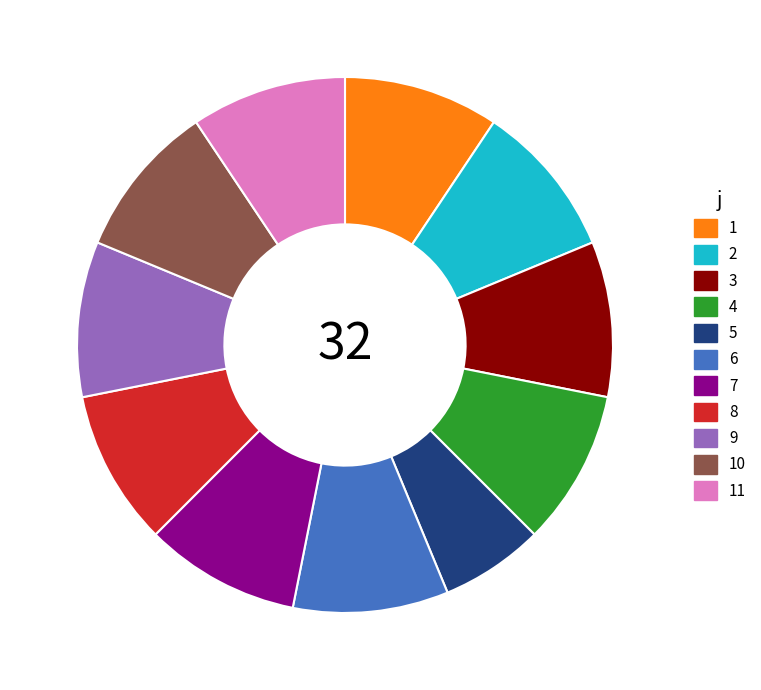

What is the smallest slice in the pie chart?

5